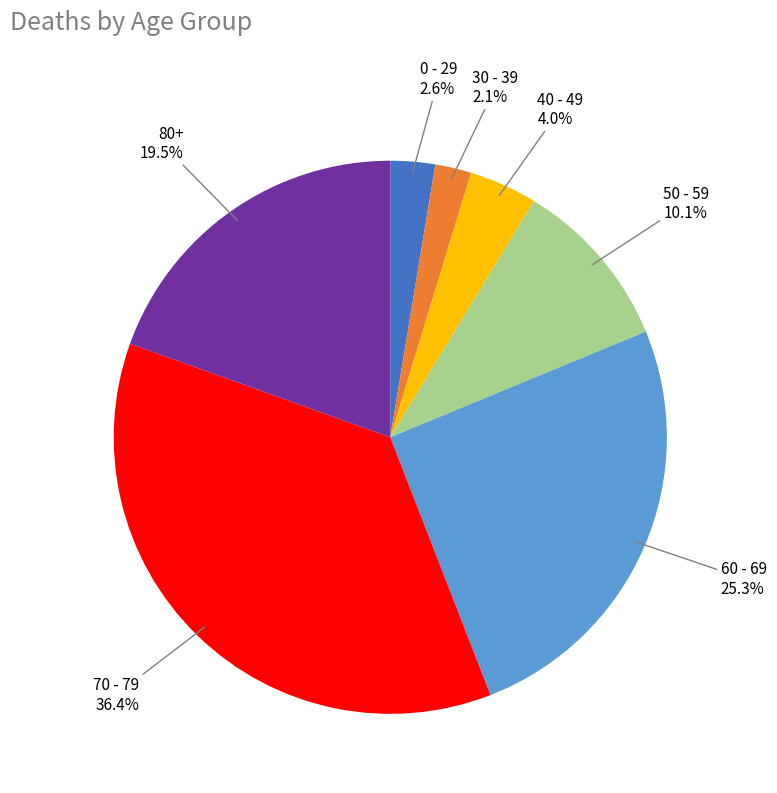

Is there a majority slice in this chart?

No